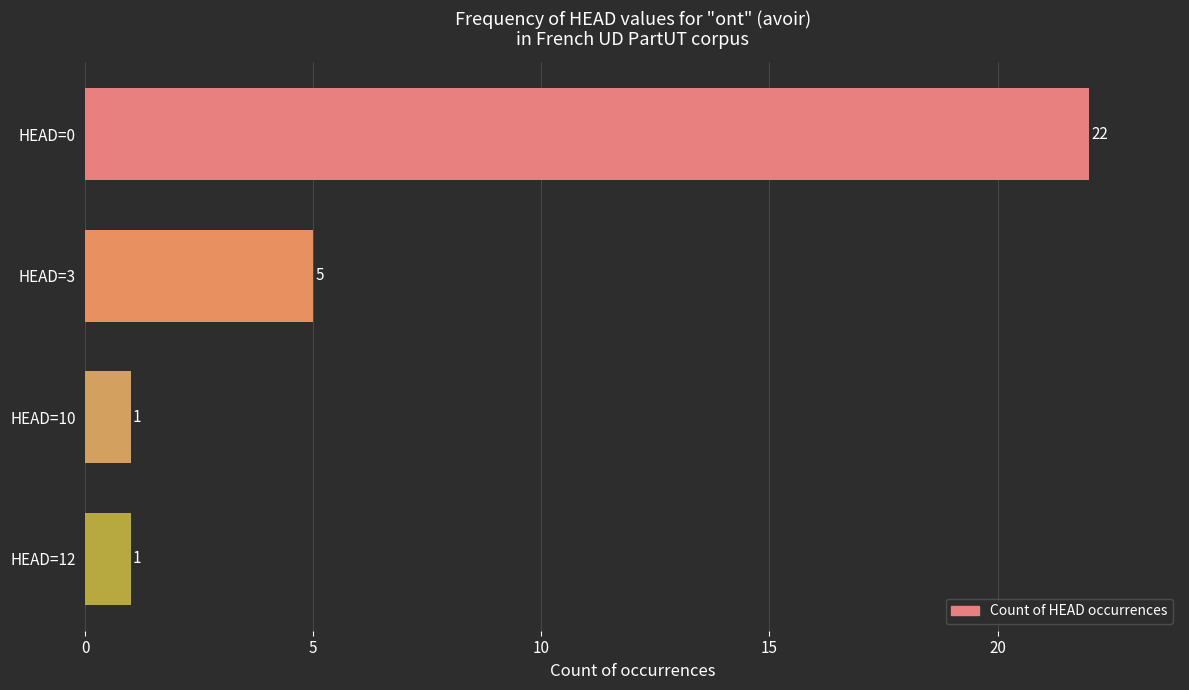

Count the values in the range 1 to 22.

4